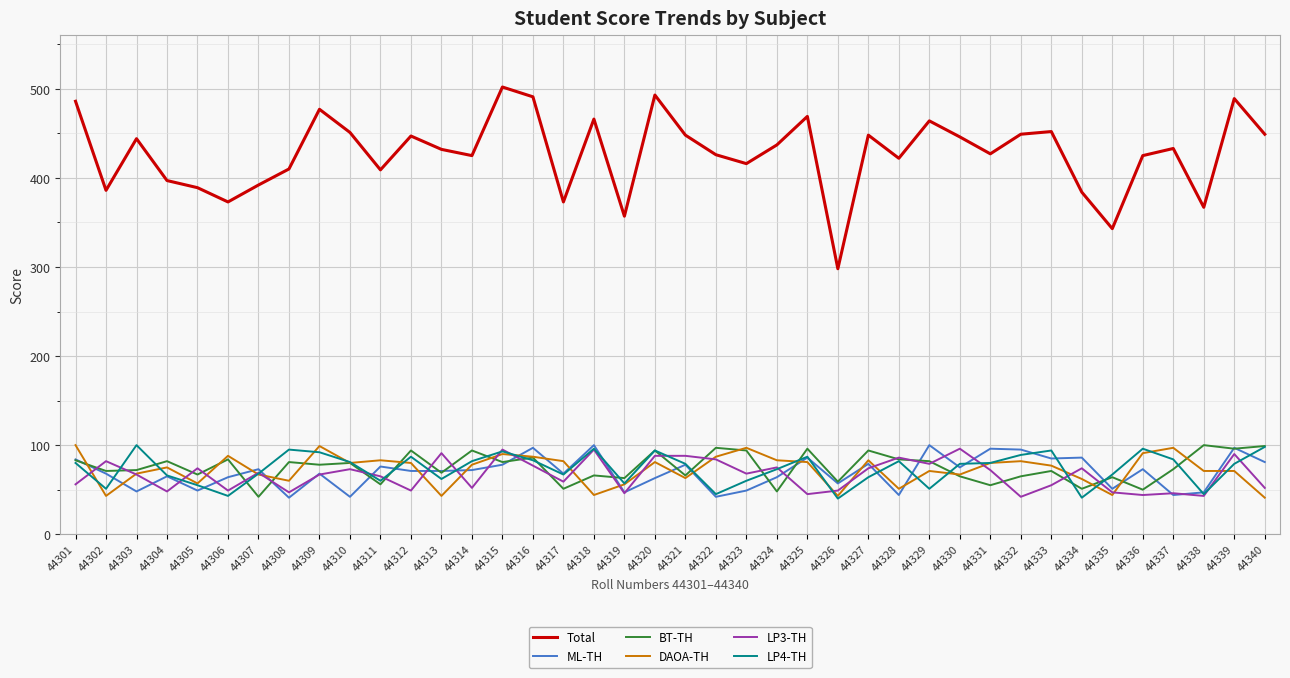

True or false: Total and BT-TH cross at least once.

False